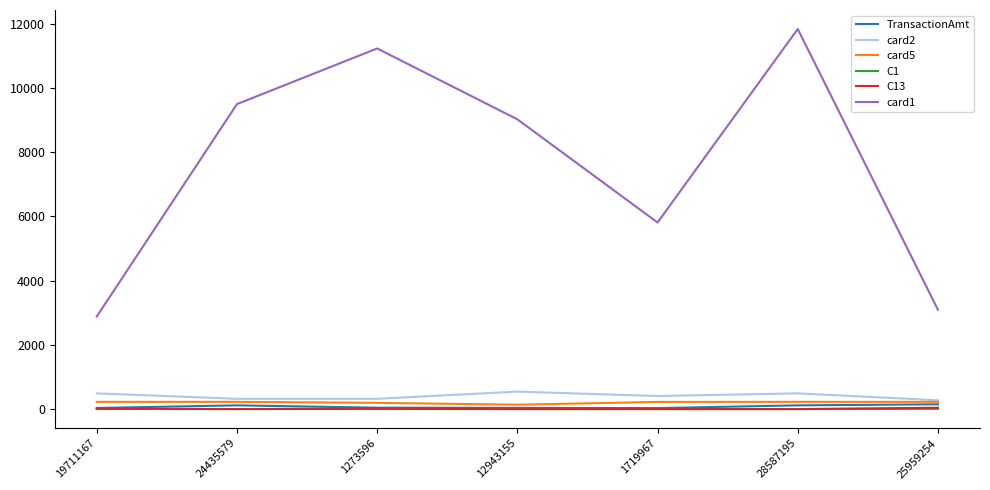

What is the greatest value displayed?

11839.0